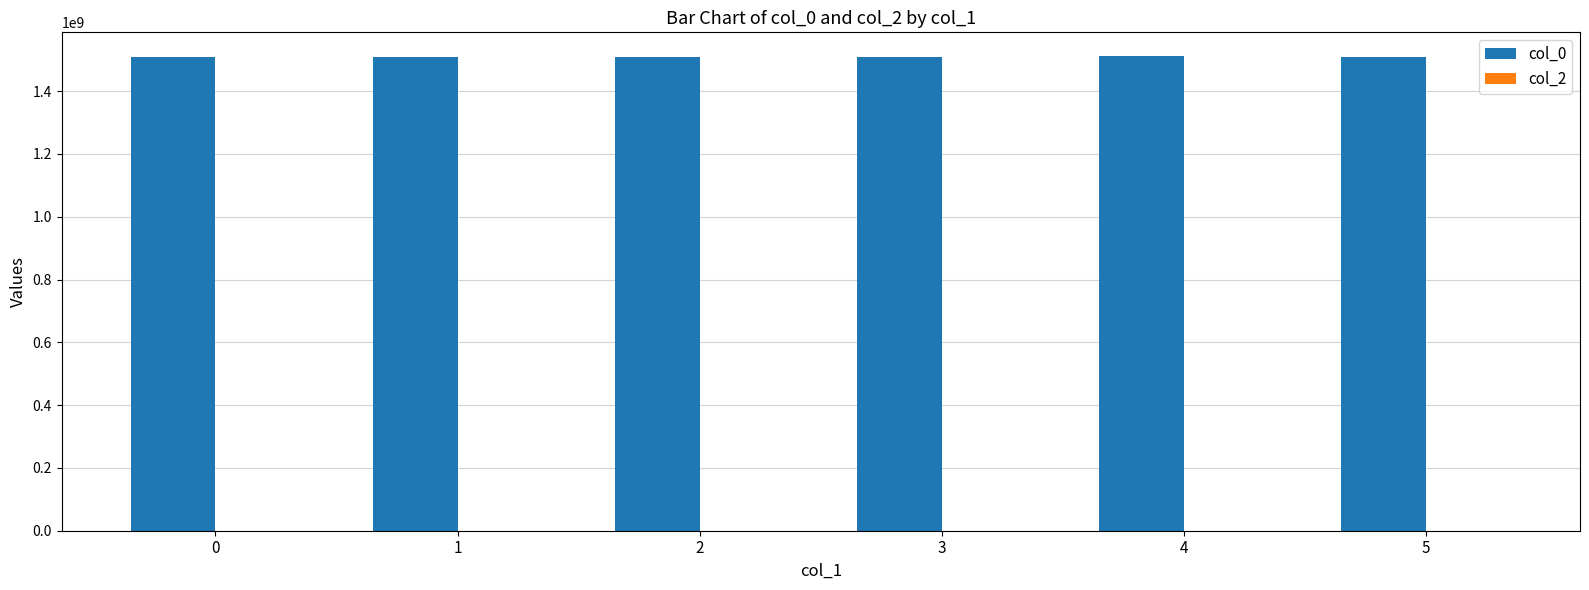

The value at 3 is 1509941261.0. True or false?

True